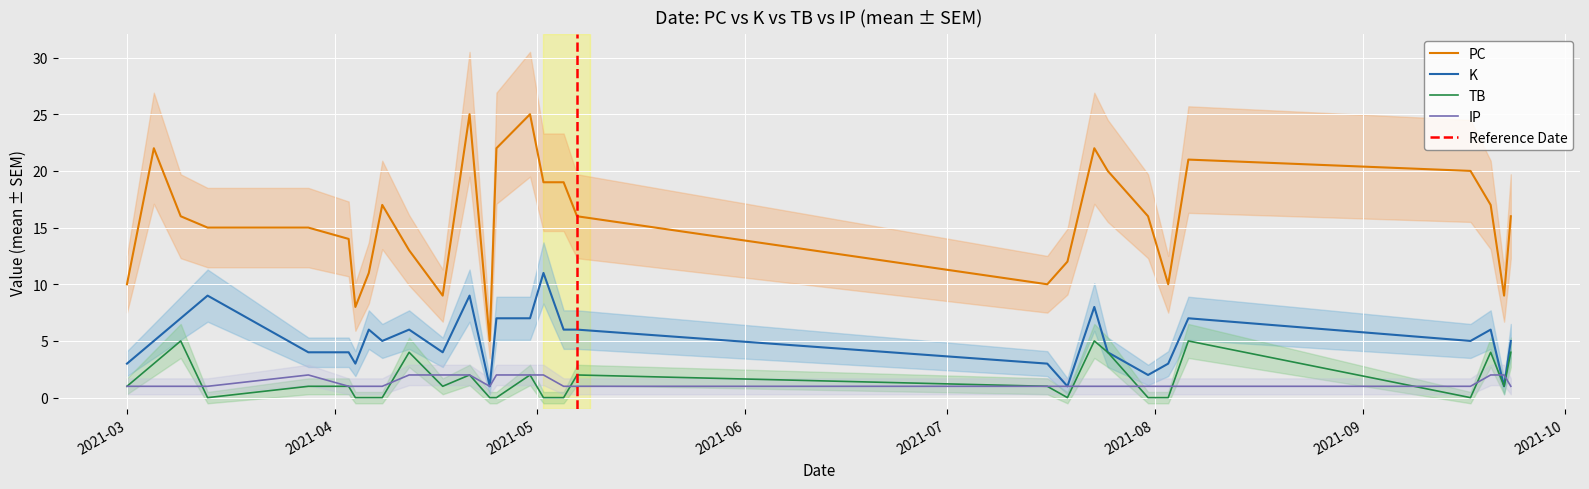

Is it true that TB equals 4 at 2021-04-12?

True